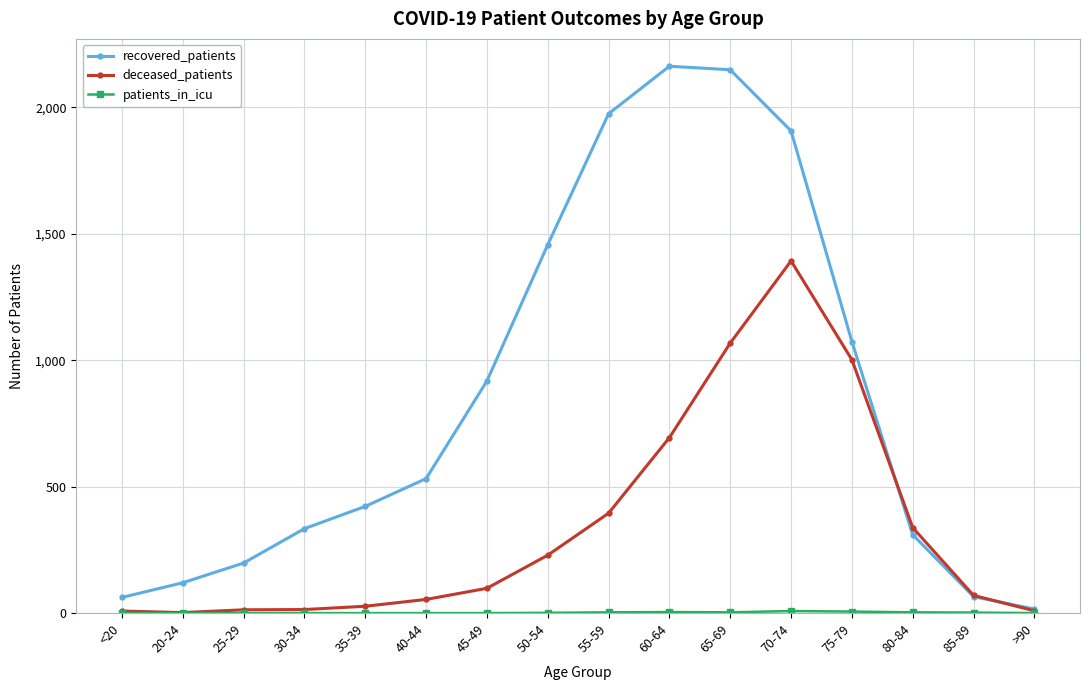

What is the difference between the second highest and second lowest values in the deceased_patients series?

1060